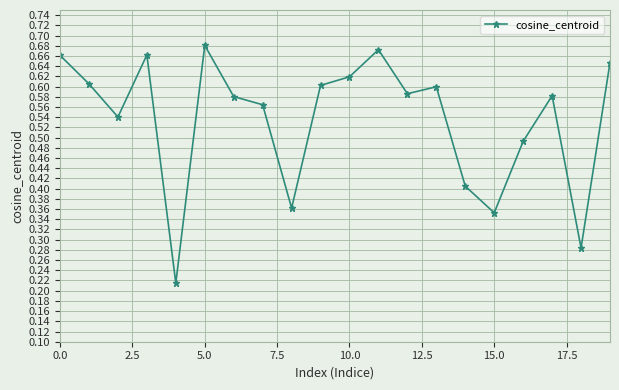

What is the sum of all values?

10.7